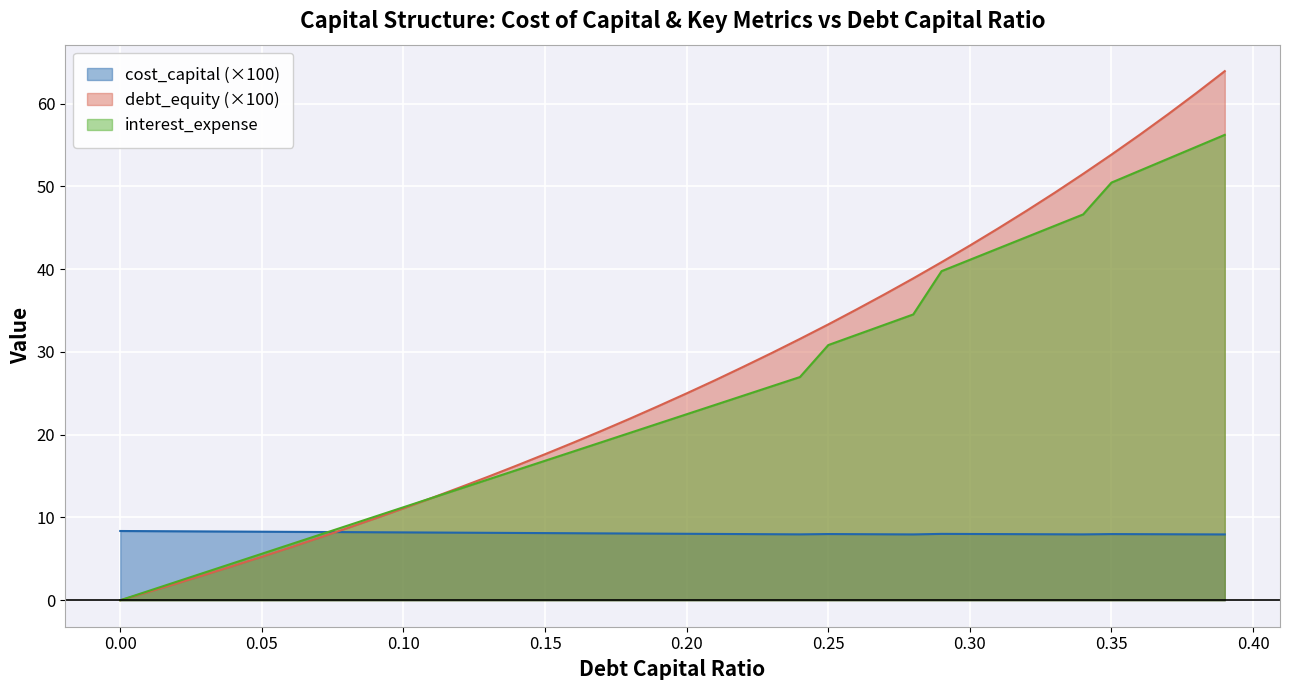

What is the greatest value displayed?

63.9